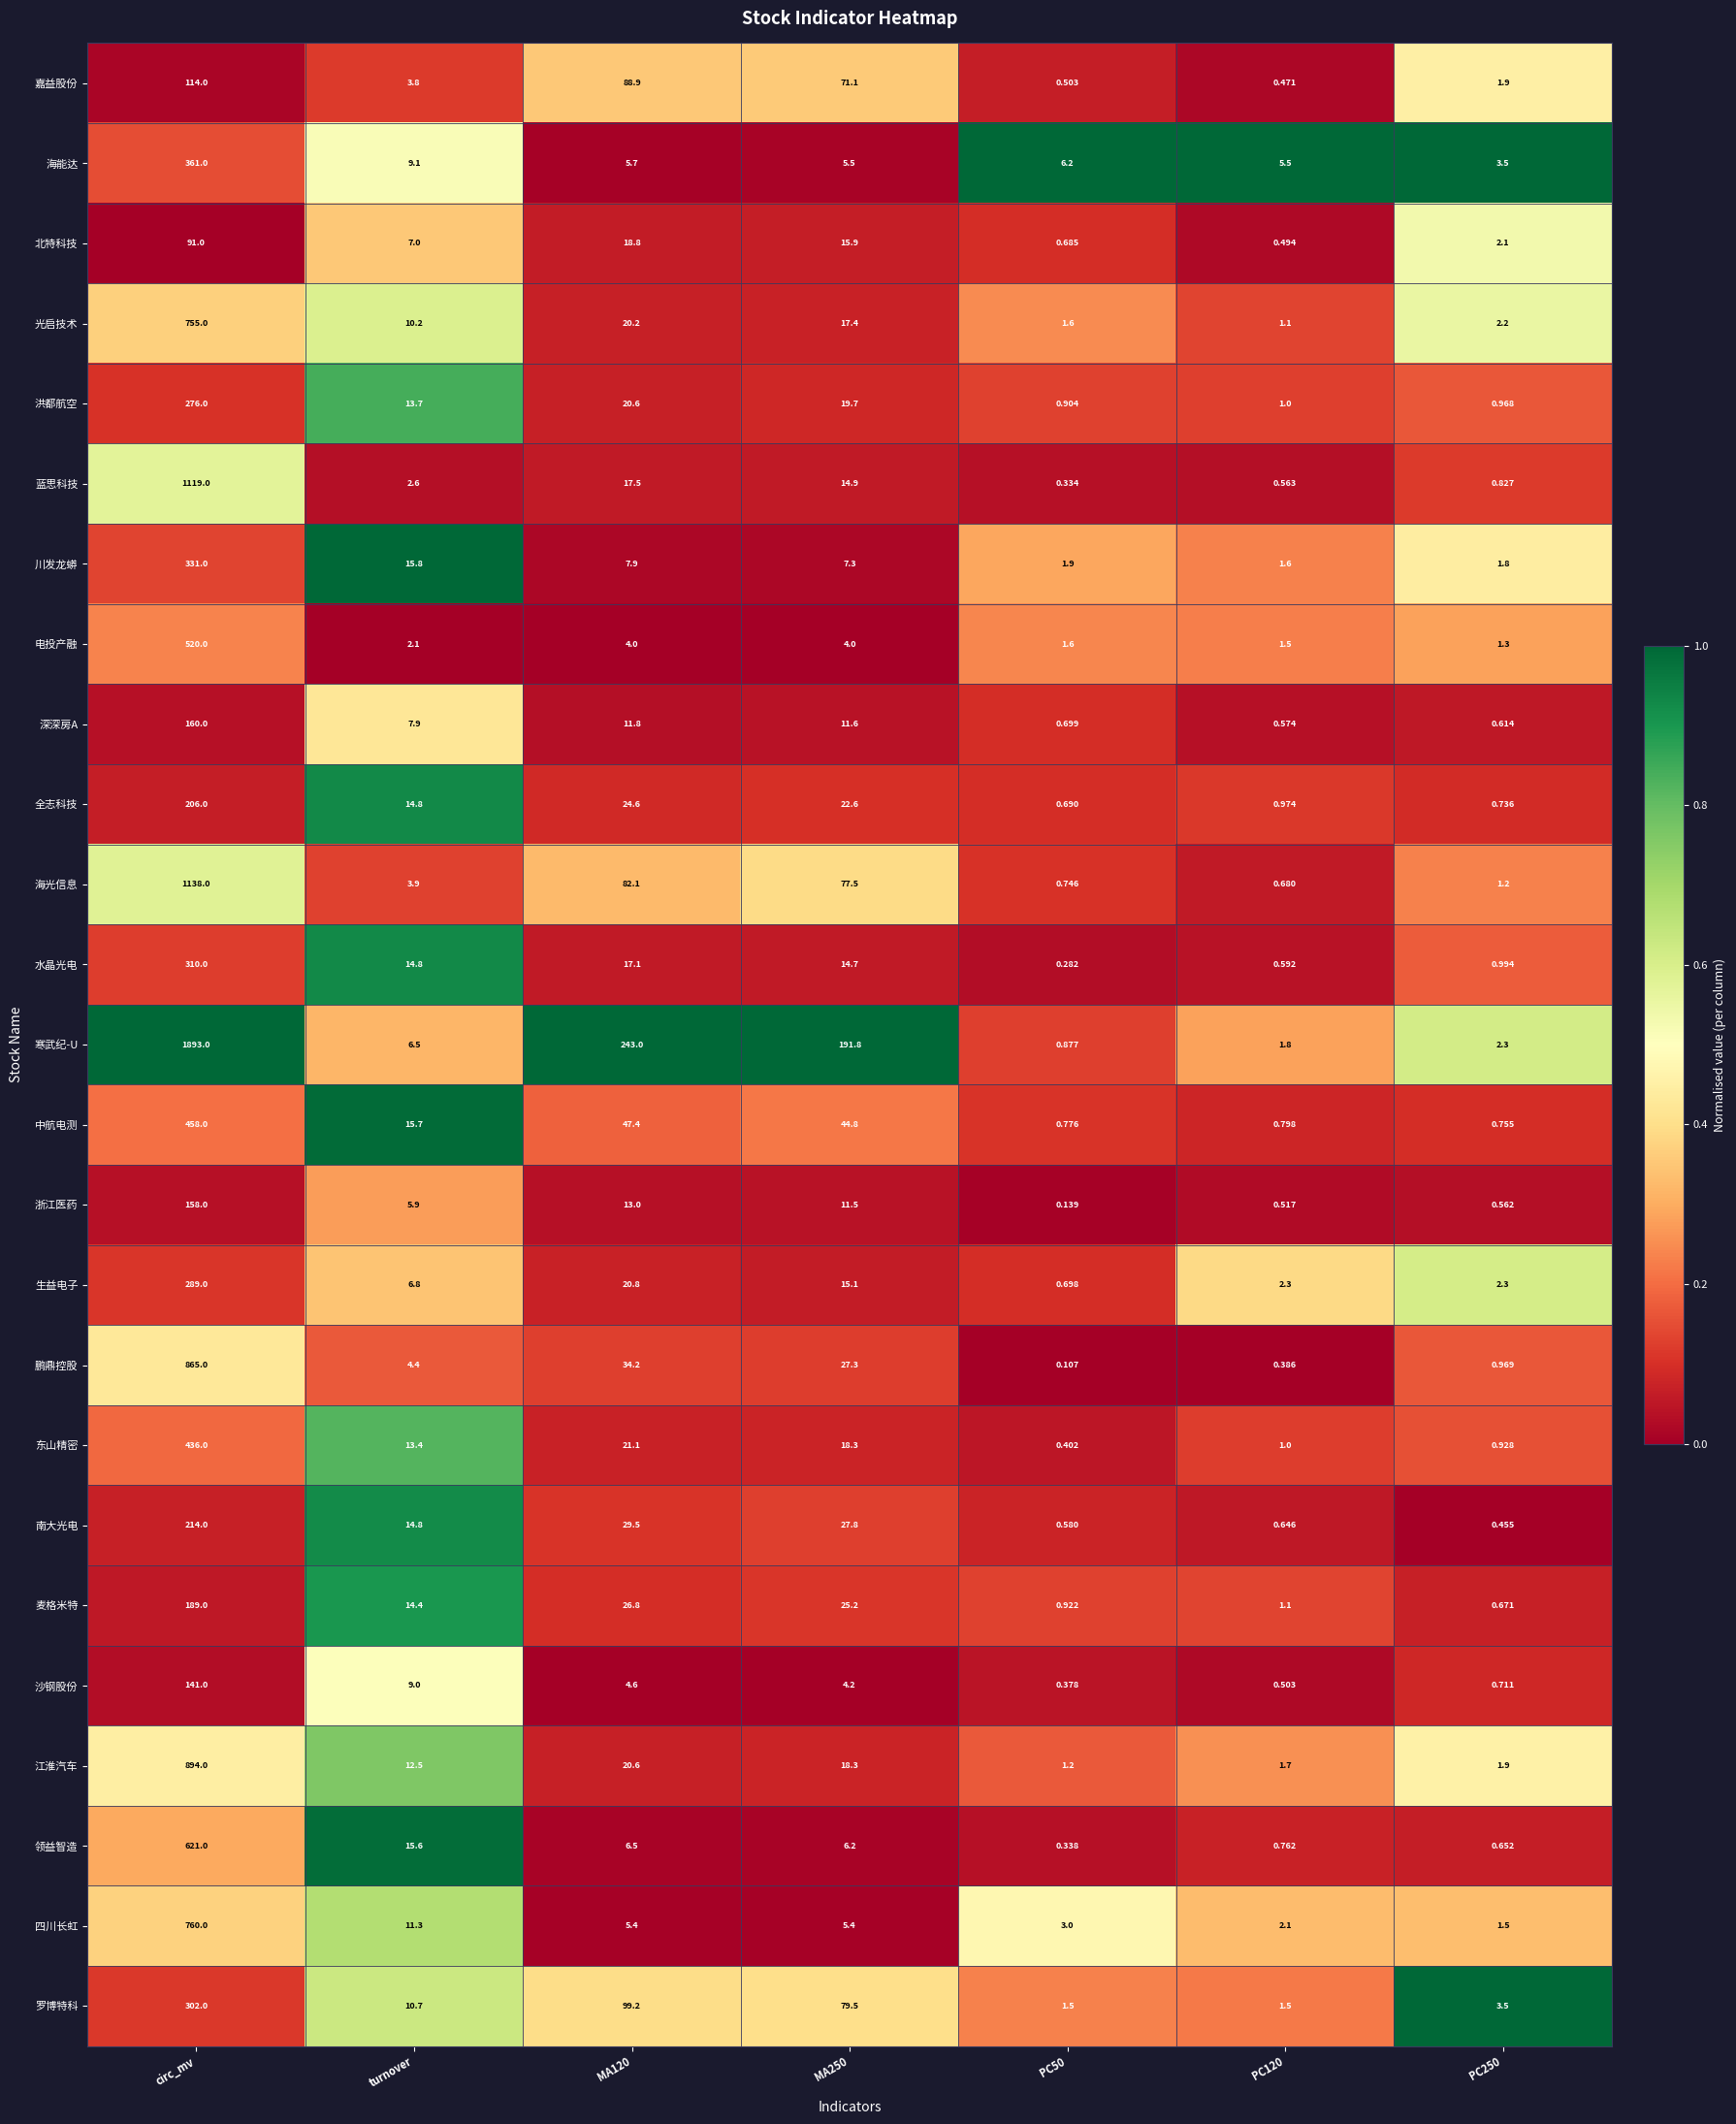

Which series changed the most between circ_mv and PC50?

寒武纪-U